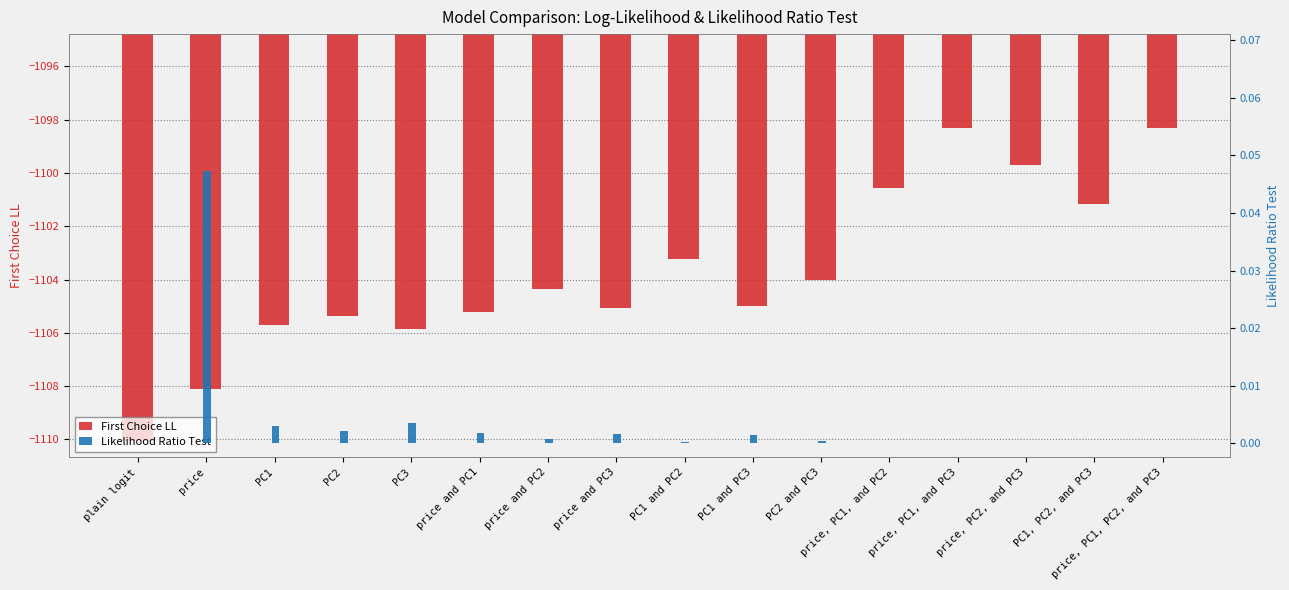

What position from the left is price and PC1?

6